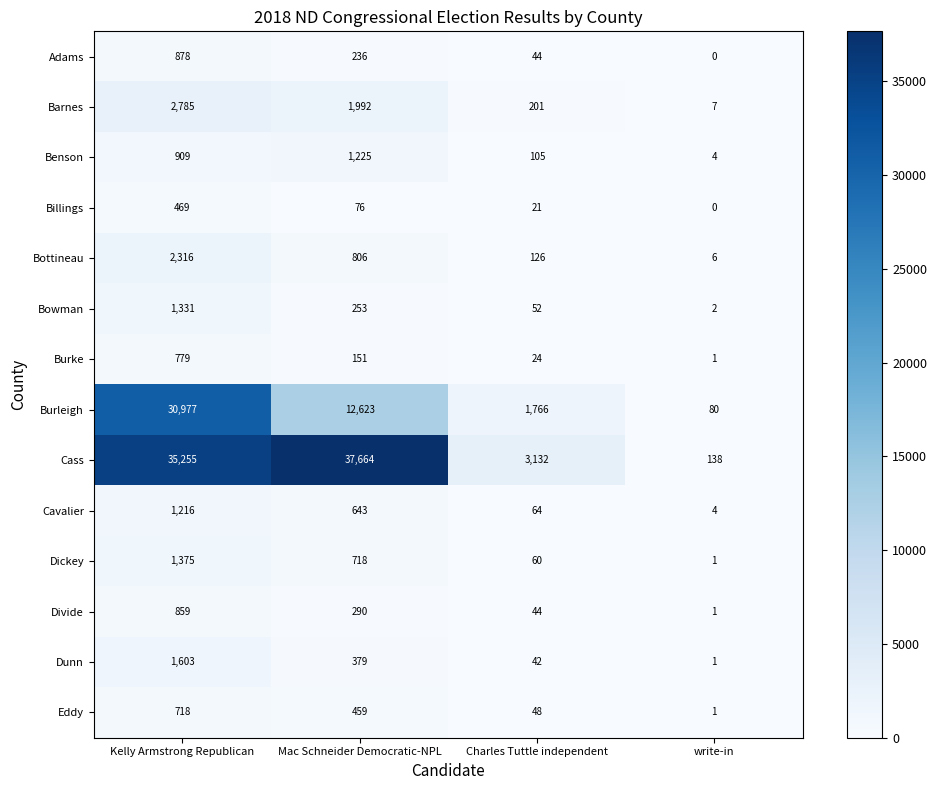

Is the value of Divide at Charles Tuttle independent greater than the value of Bottineau at Mac Schneider Democratic-NPL?

No